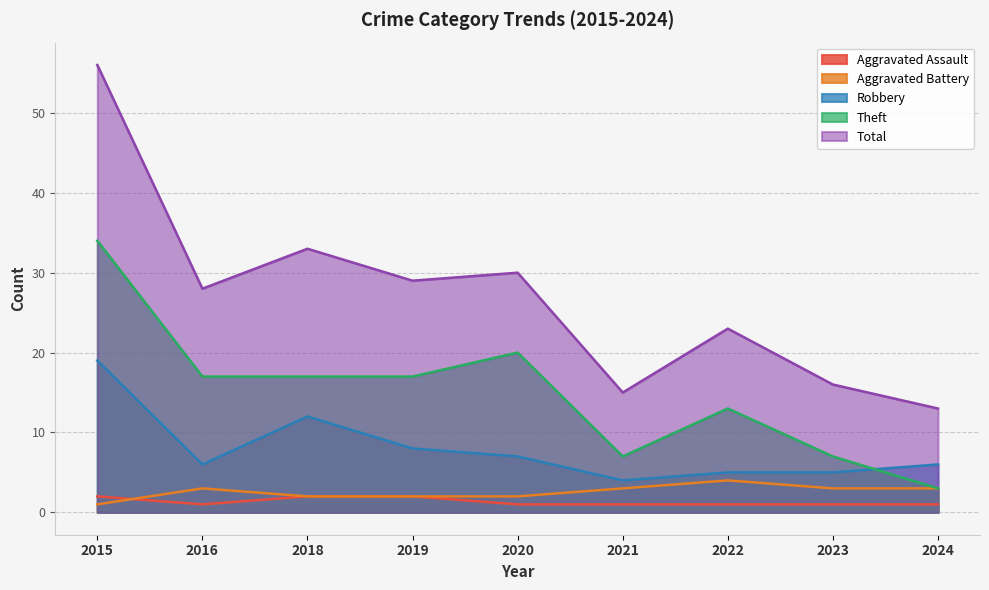

What are all the series names shown in the legend?

Aggravated Assault, Aggravated Battery, Robbery, Theft, Total